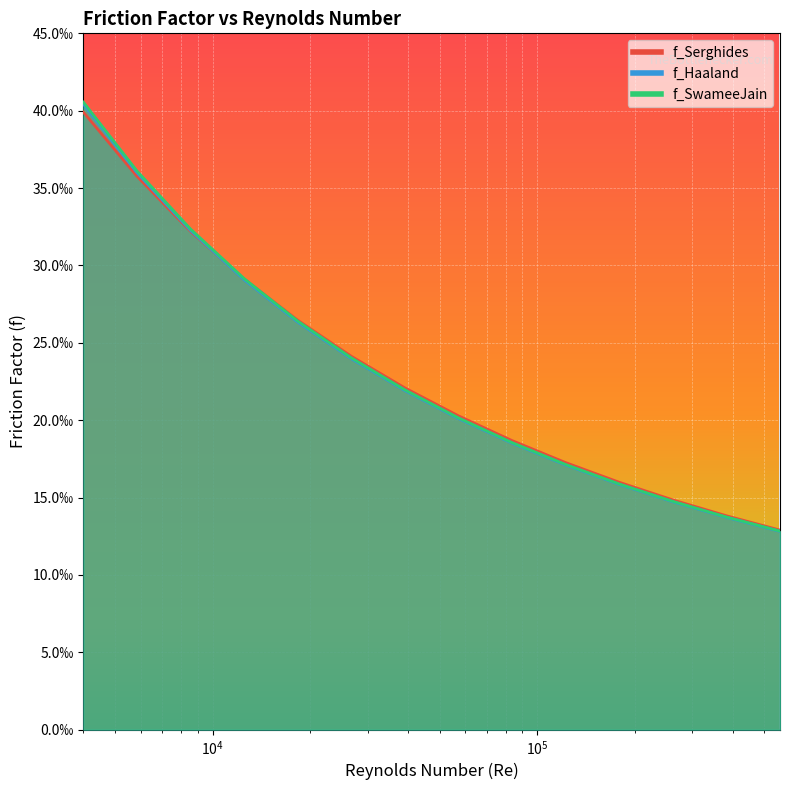

Is it true that f_SwameeJain equals 0.0 at 12?

False